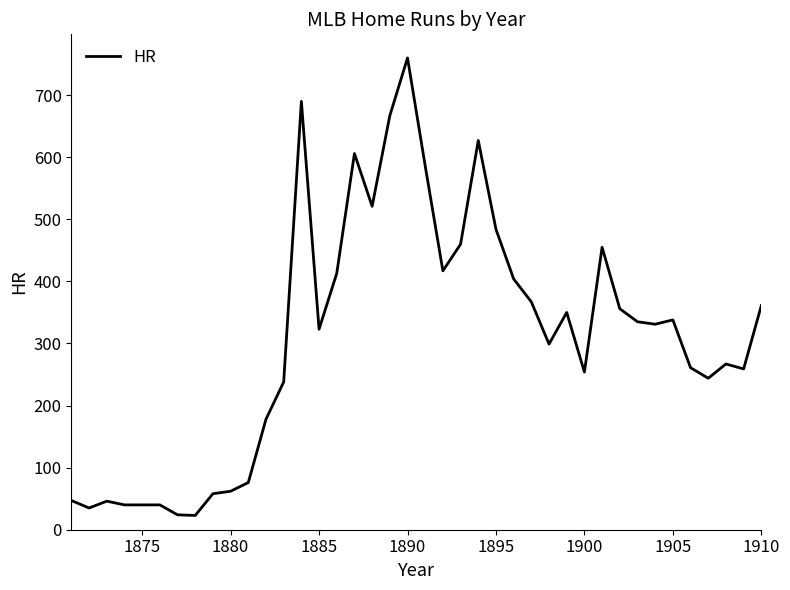

Count the number of data series in this chart.

1